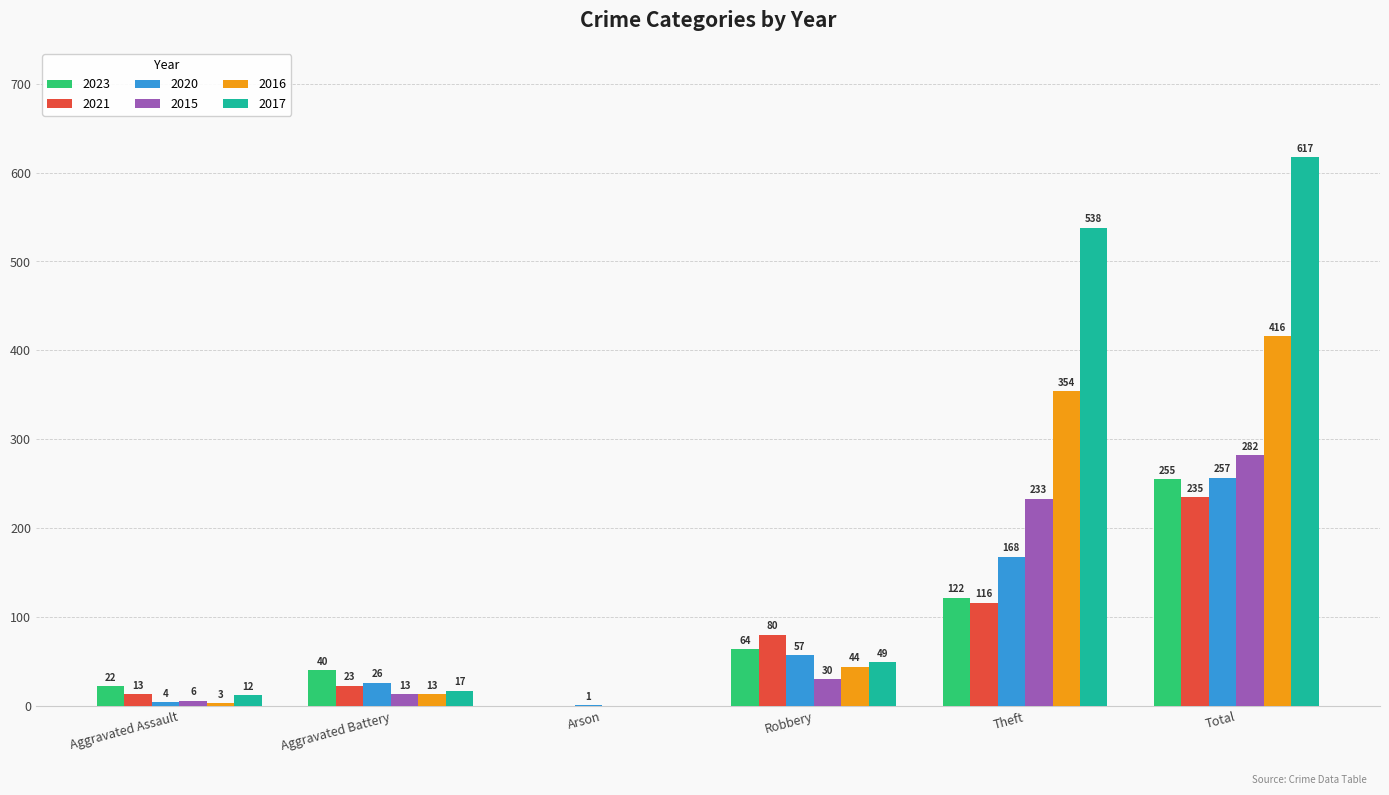

The 2020 series shows 57 at Robbery. True or false?

True